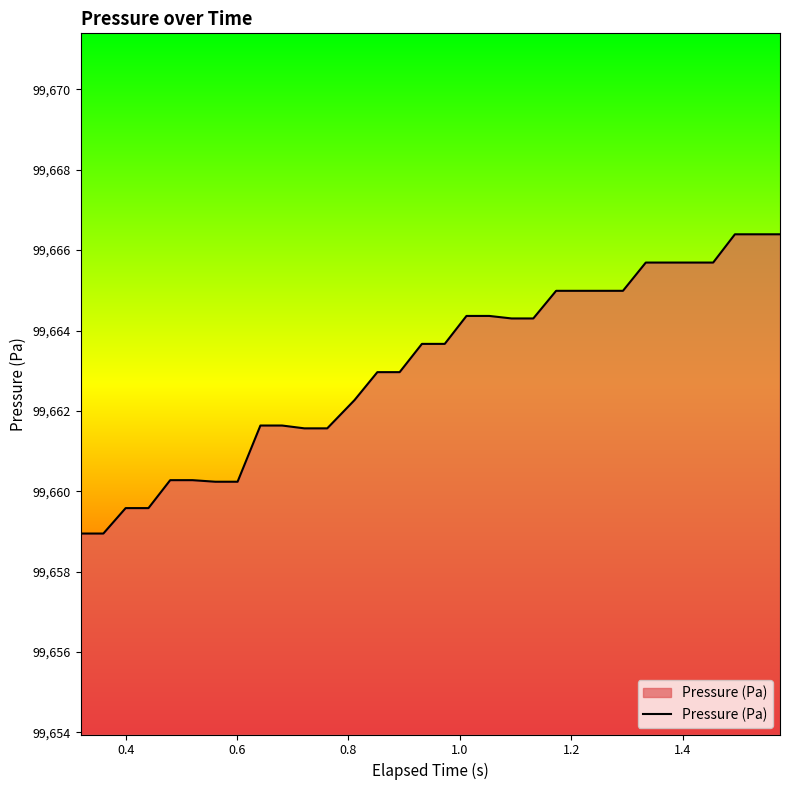

What is the difference between the maximum and minimum values?

7.4